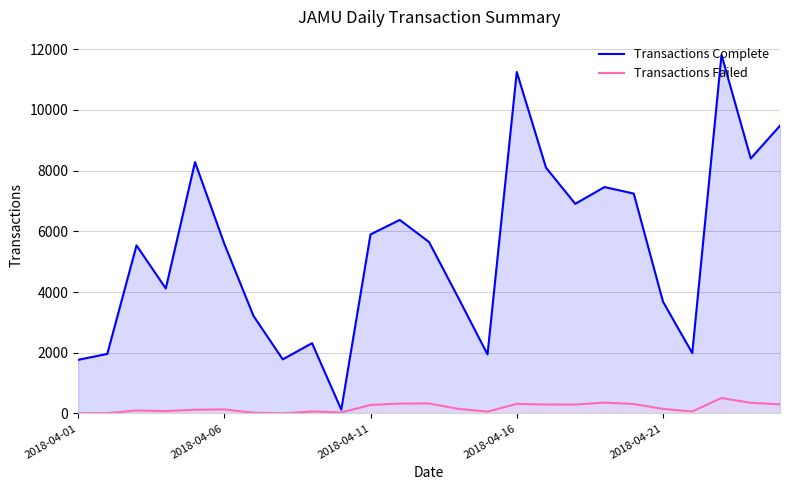

What is the greatest value displayed?

11813